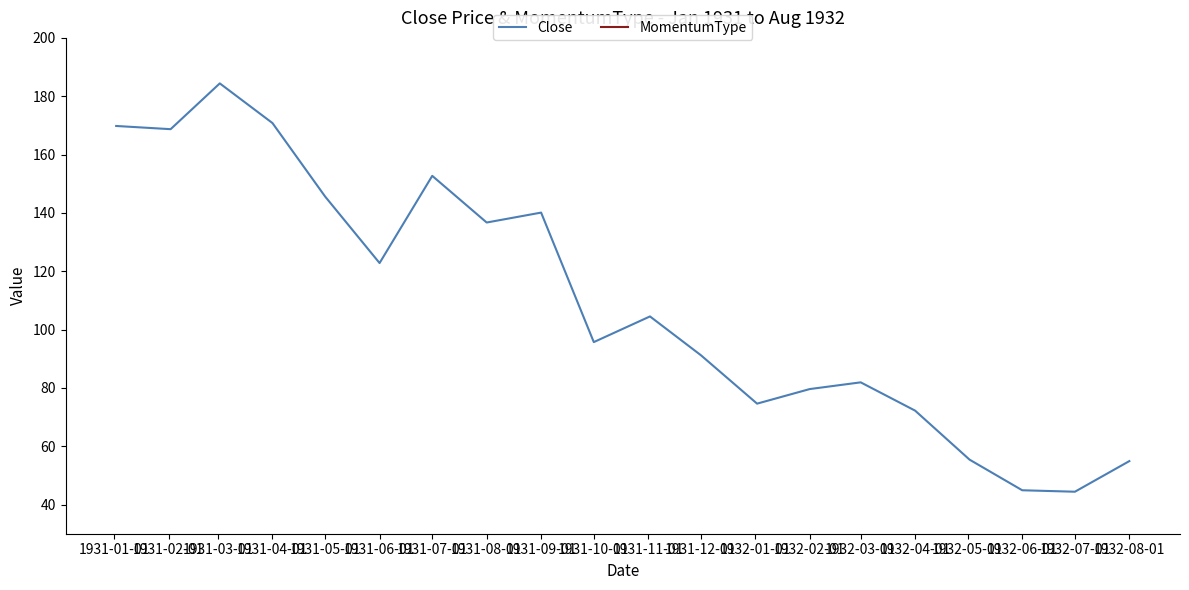

Between 1932-02-01 and 1931-09-01, which is larger?

1931-09-01